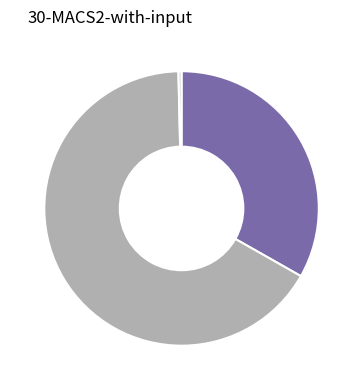

Is there any slice that represents more than half of the pie?

Yes